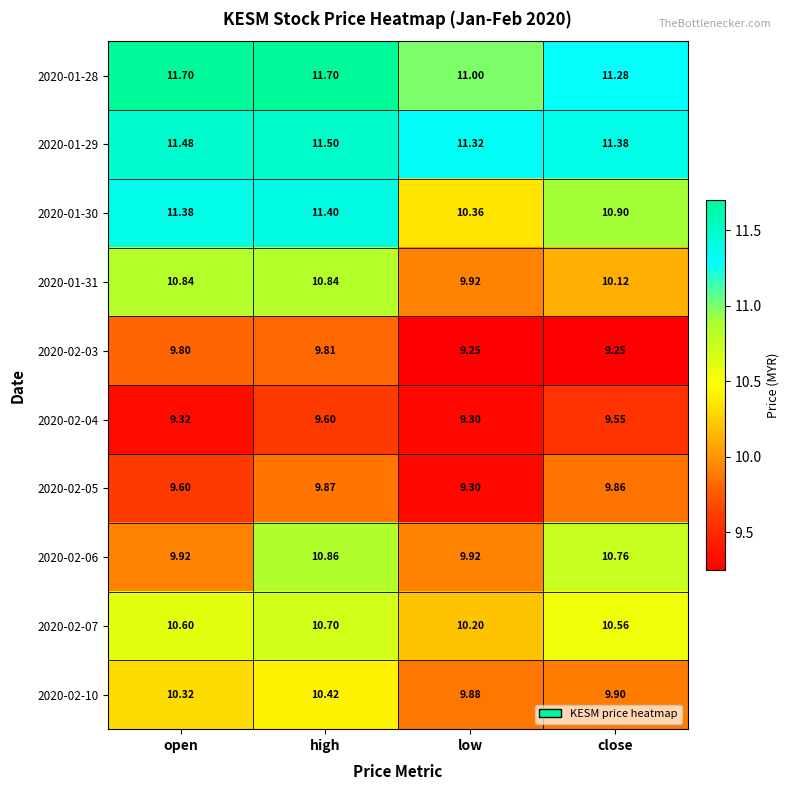

Where does the 2020-02-06 series first go above 10?

high